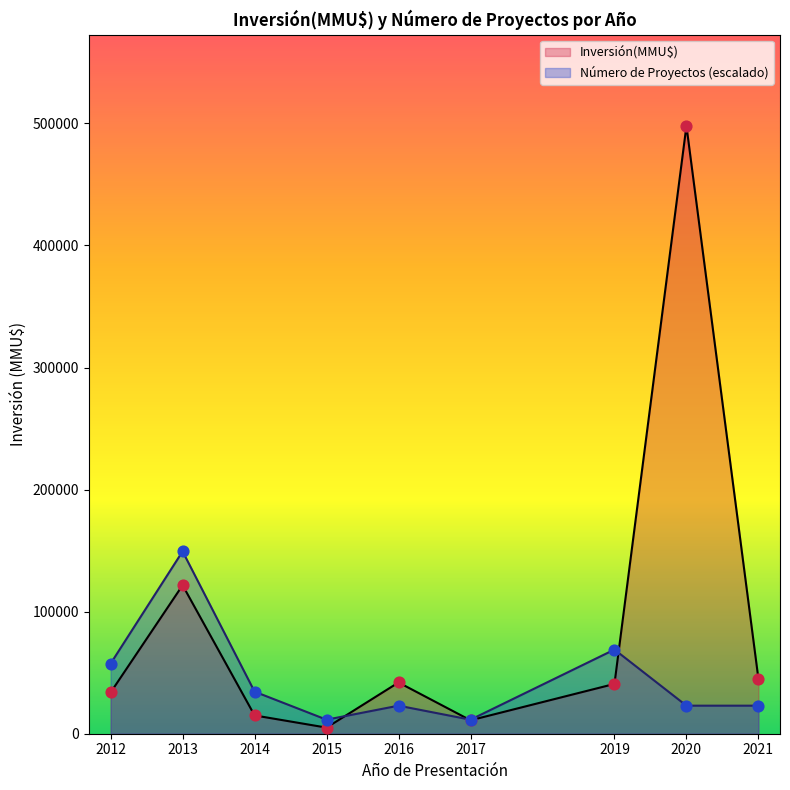

Is the value of Inversión(MMU$) at 2020 greater than the value of Count at 2020?

Yes